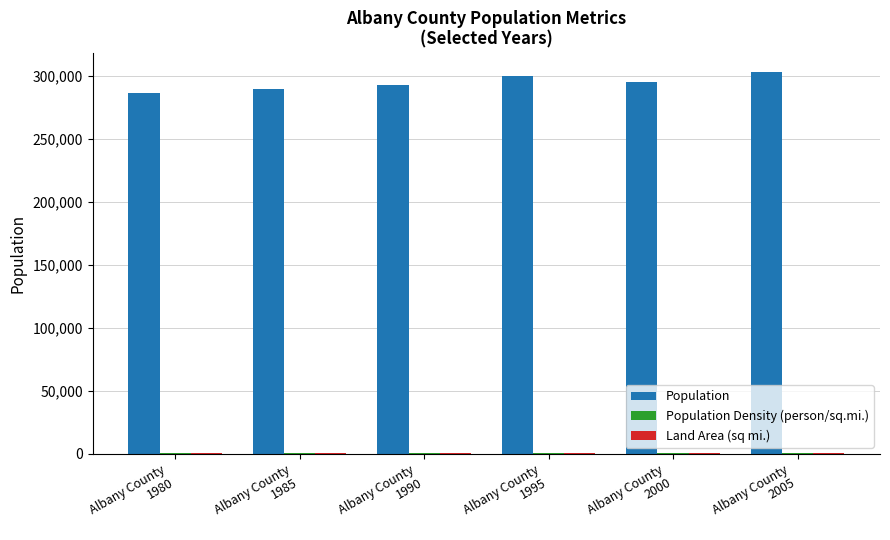

Are the bars horizontal?

No